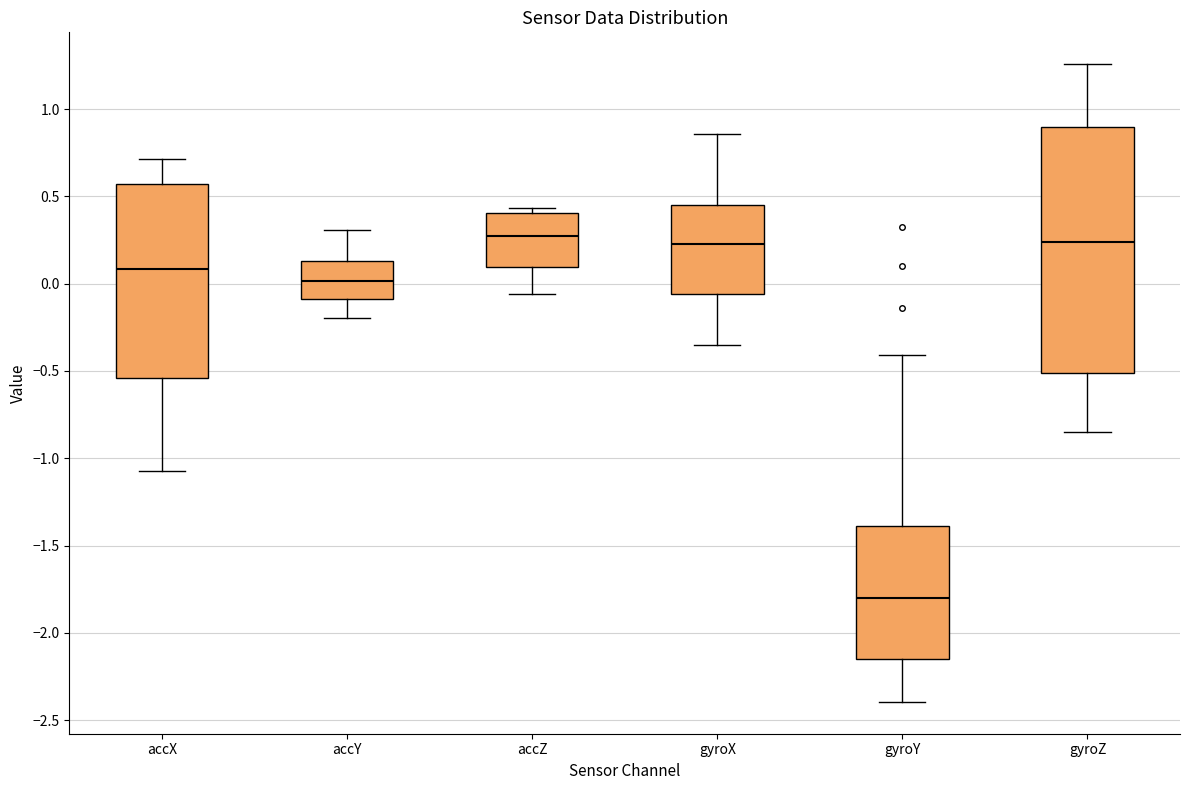

Comparing the boxes themselves (not the whiskers), which one is the tallest?

gyroZ